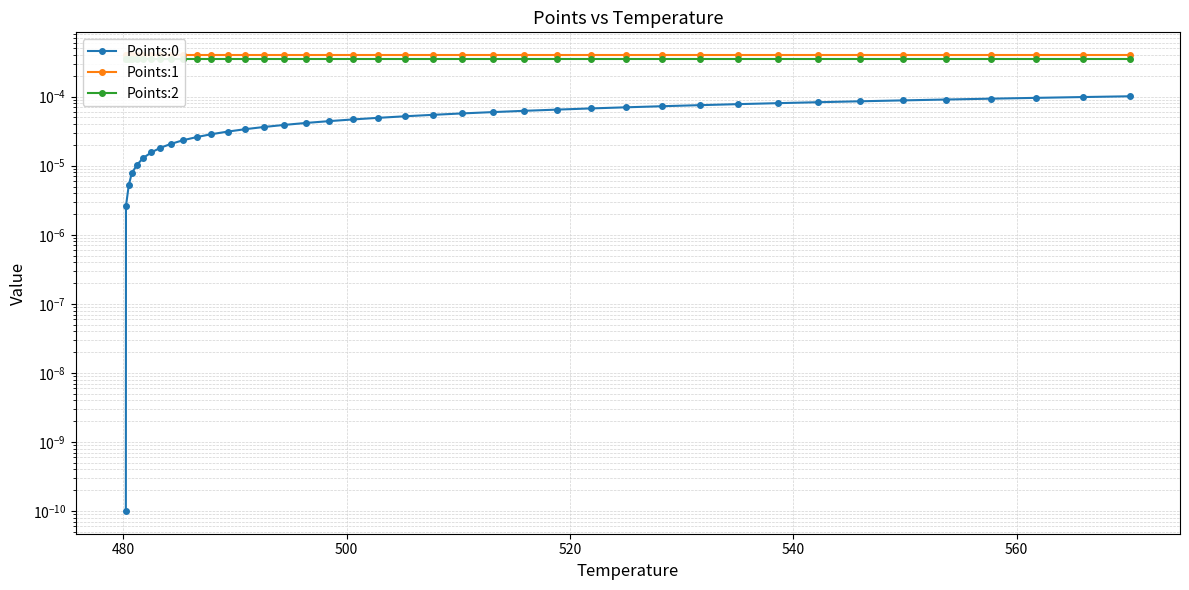

Is it true that Points:2 equals 0.0 at 520?

True